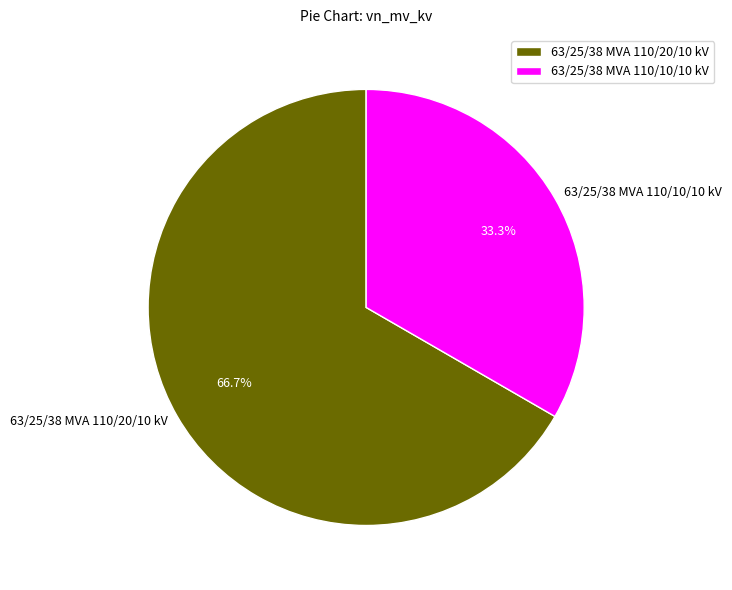

Approximately how many times larger is the value at 63/25/38 MVA 110/10/10 kV compared to 63/25/38 MVA 110/20/10 kV?

0.5